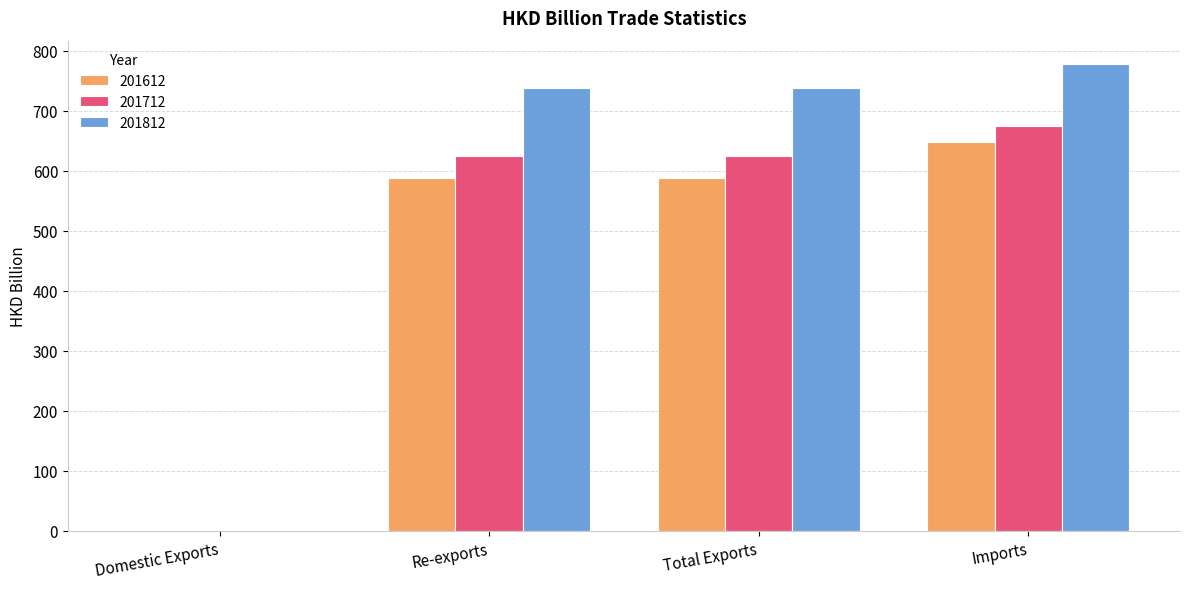

What is the sum of the 201612 values at Total Exports and Re-exports?

1175.9